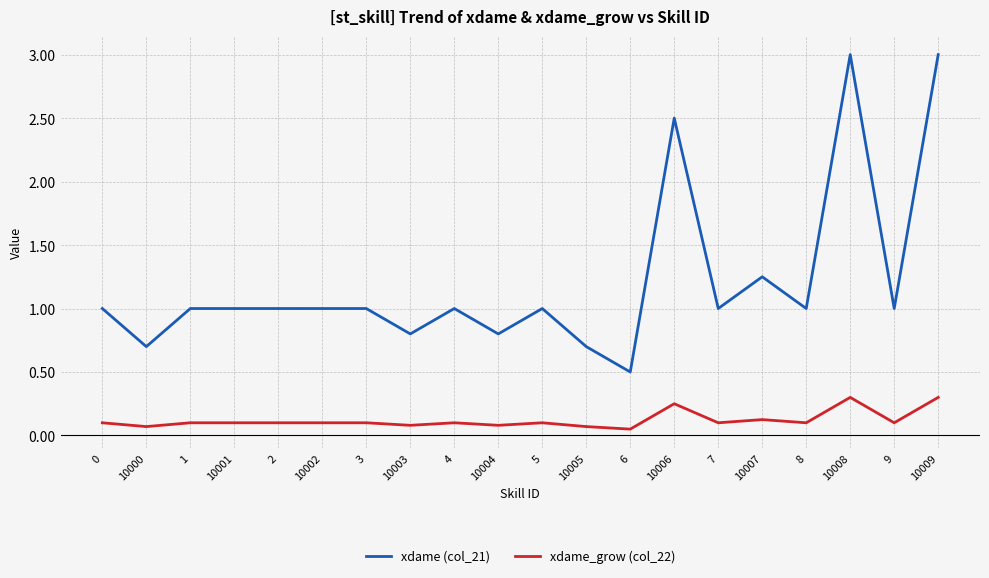

What is the total value across all series at 7?

1.1